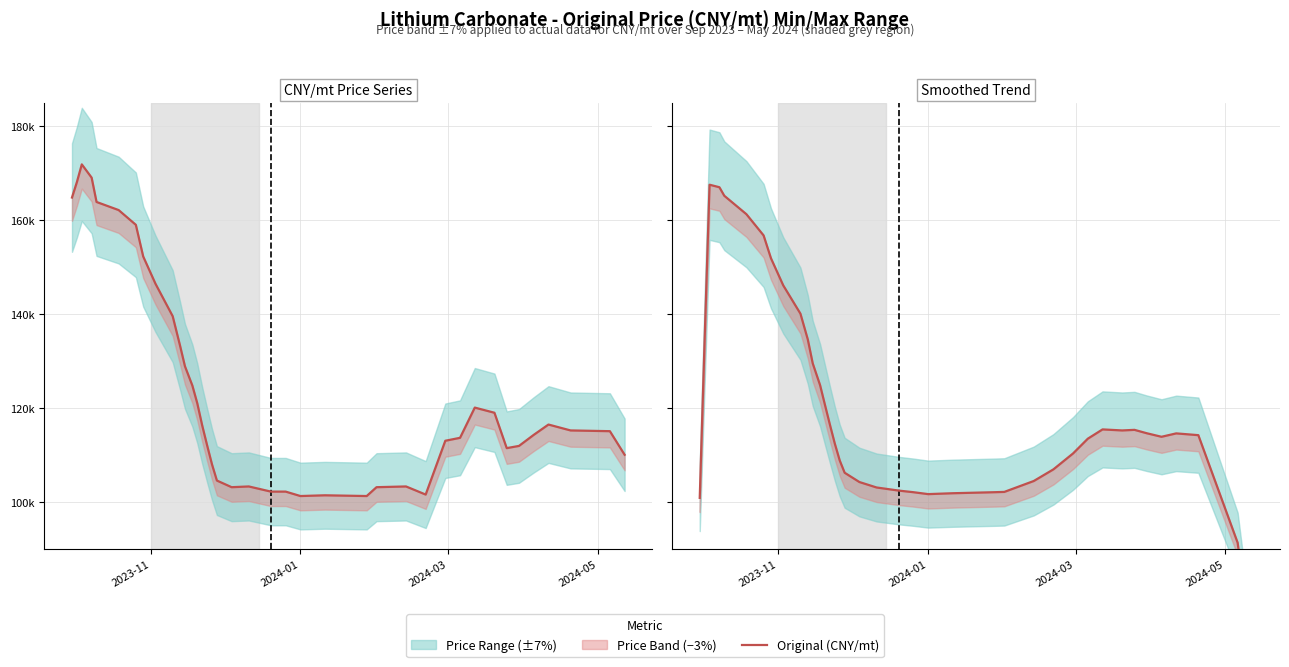

How many lines are shown in the chart?

2